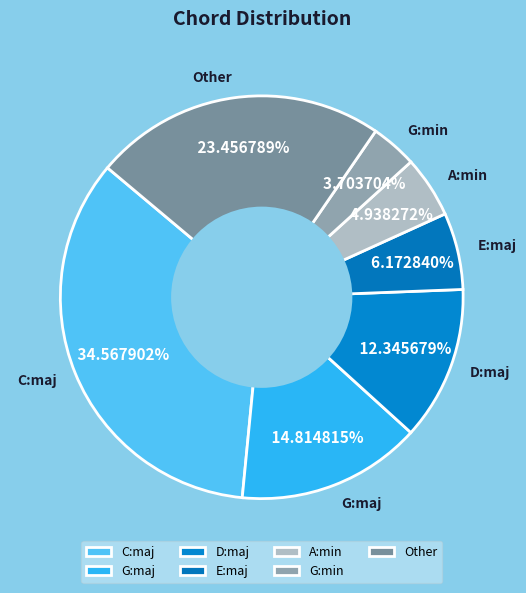

Does any single category account for the majority?

No